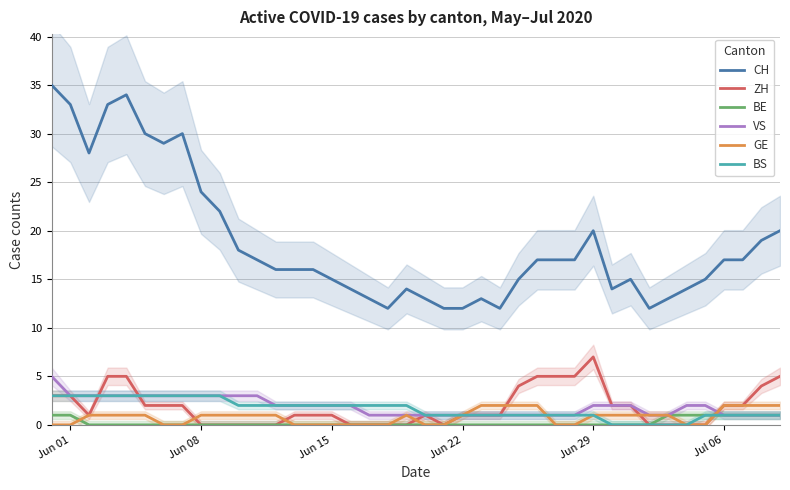

The value of CH at Jun 29 is 32. True or false?

False